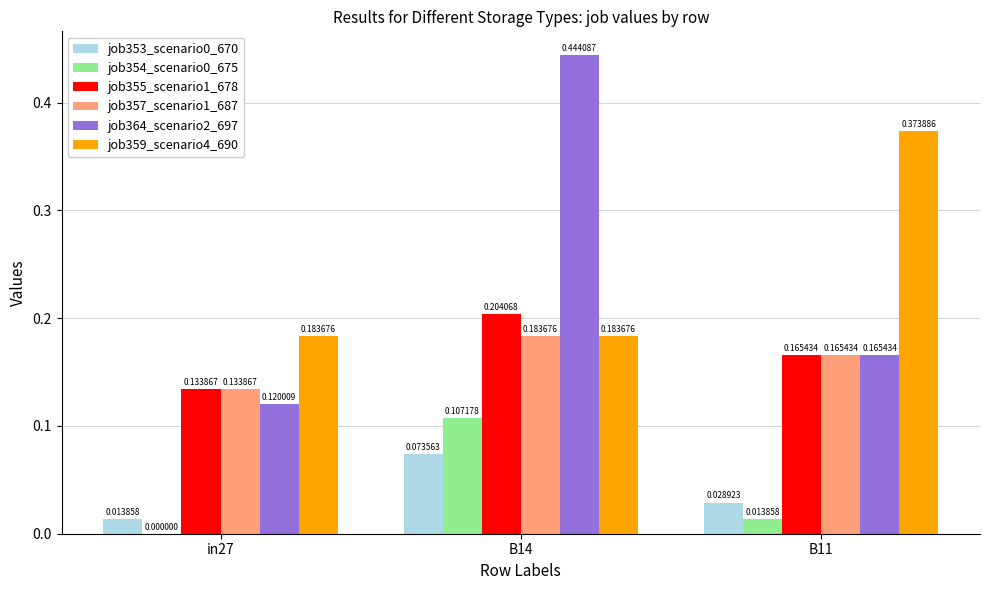

What is the sum of all job357_scenario1_687 values?

0.5